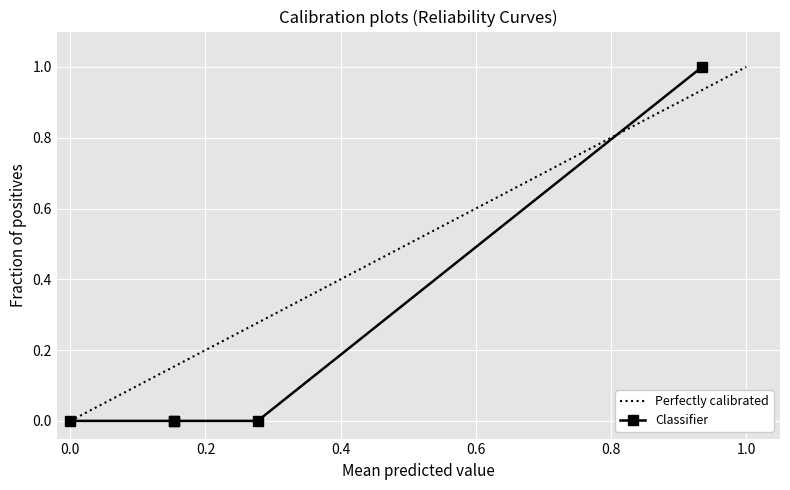

Between 1 and 10, which is larger?

1